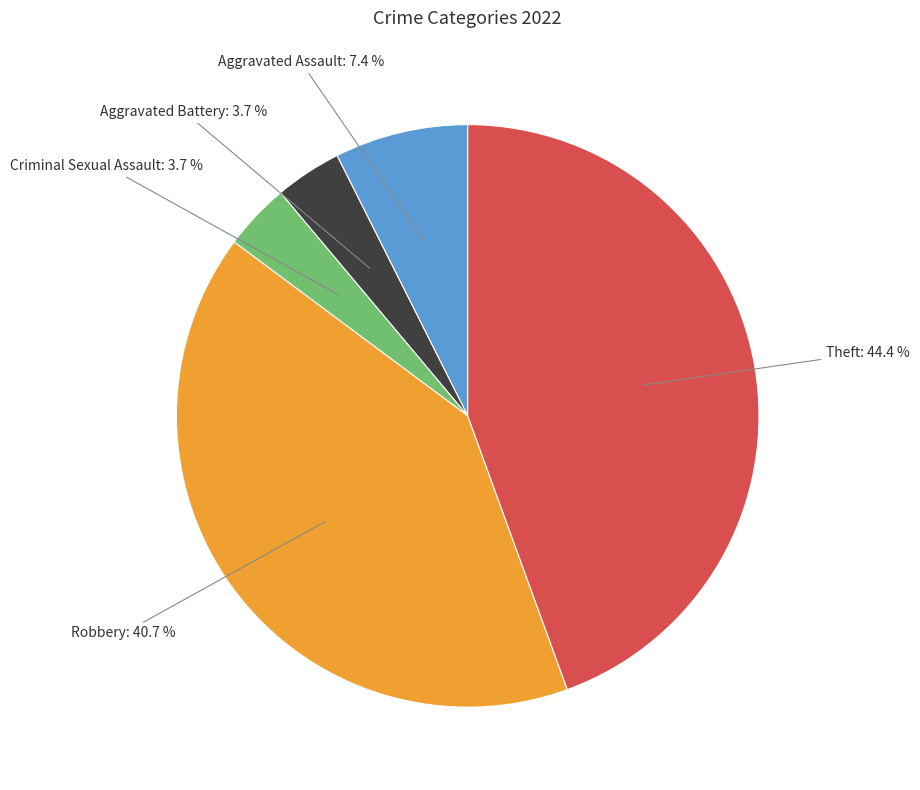

Is there any slice that represents more than half of the pie?

No